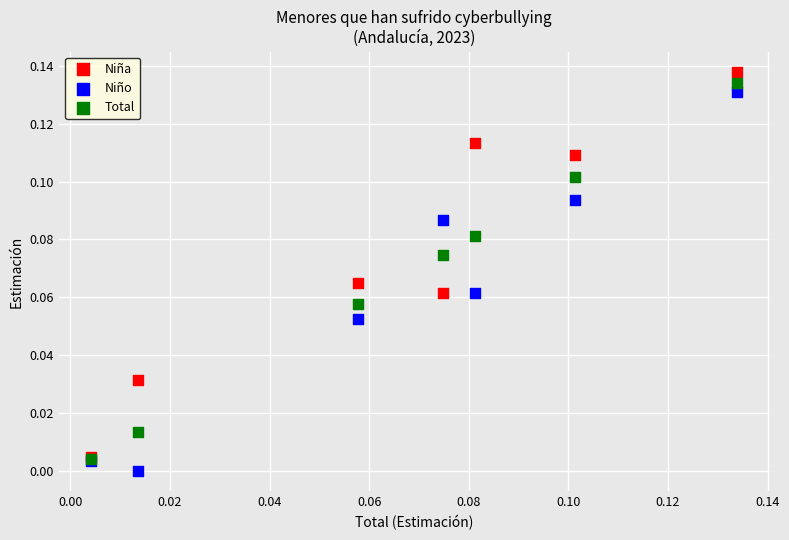

Which series reaches the maximum Y coordinate?

Niña